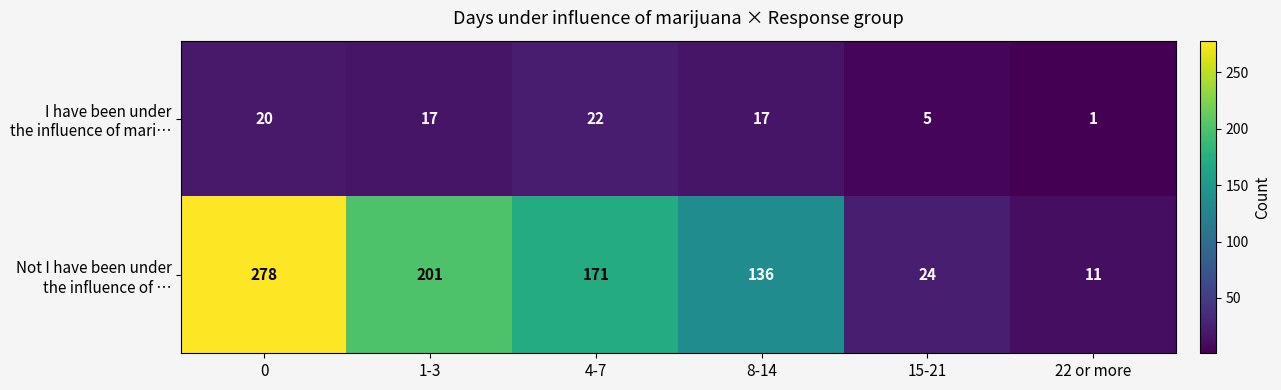

Which label corresponds to the smallest value in the chart?

22 or more